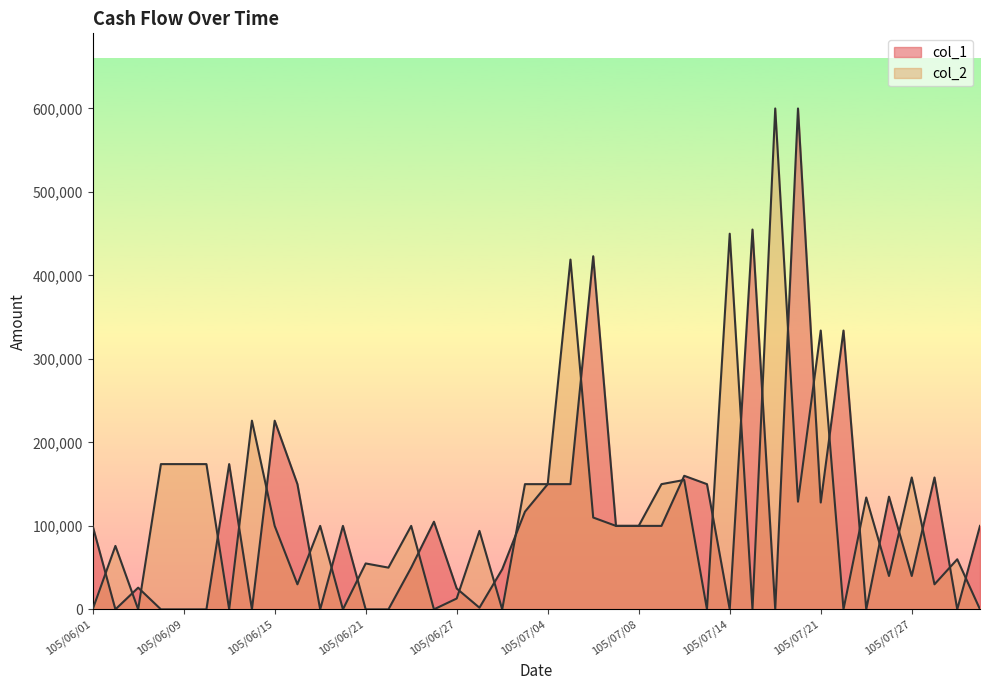

Where is col_1 nearest to the value 300000?

105/07/22